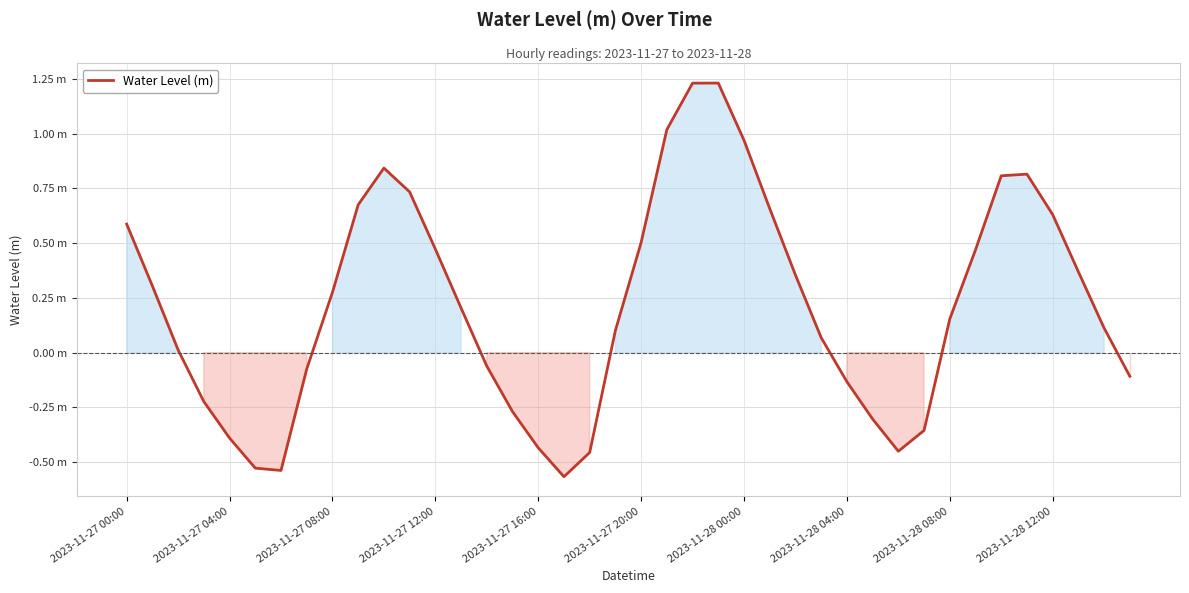

How many interior local peaks (higher than both neighbors) does the data have?

3